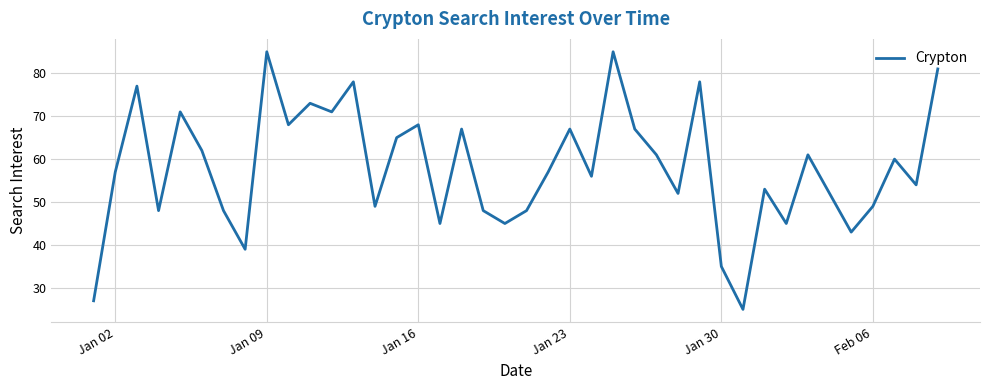

What is the greatest value displayed?

85